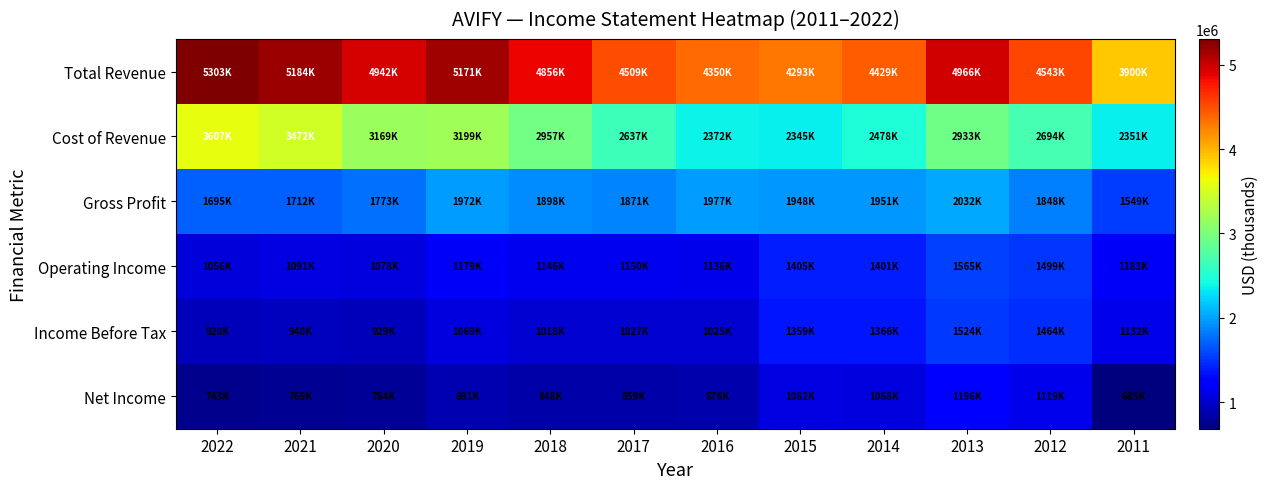

At which category does the chart reach its minimum across all series?

2011